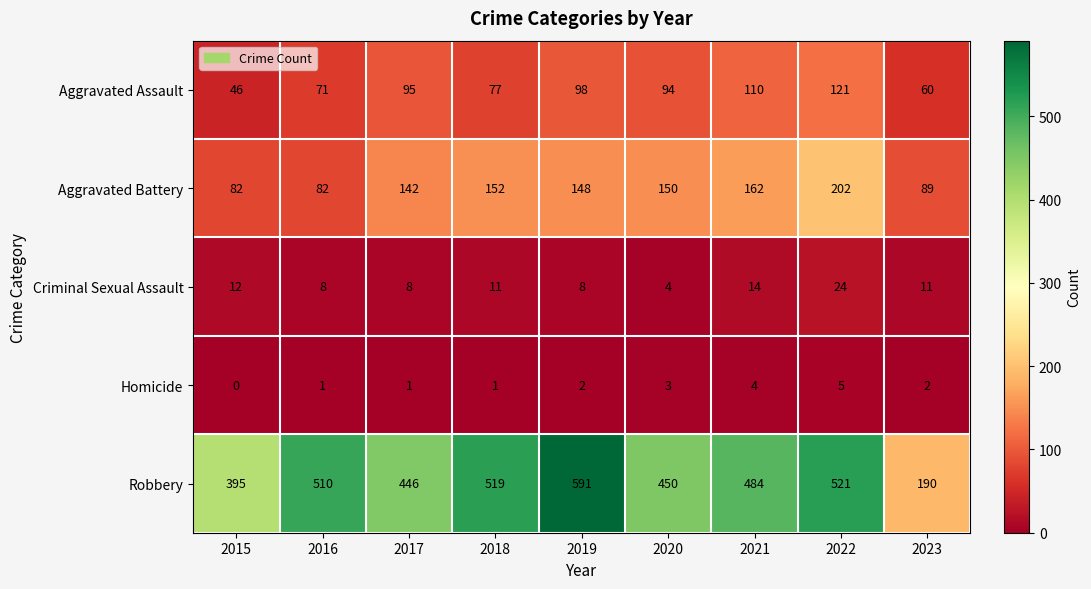

Is it true that Robbery equals 446 at 2017?

True